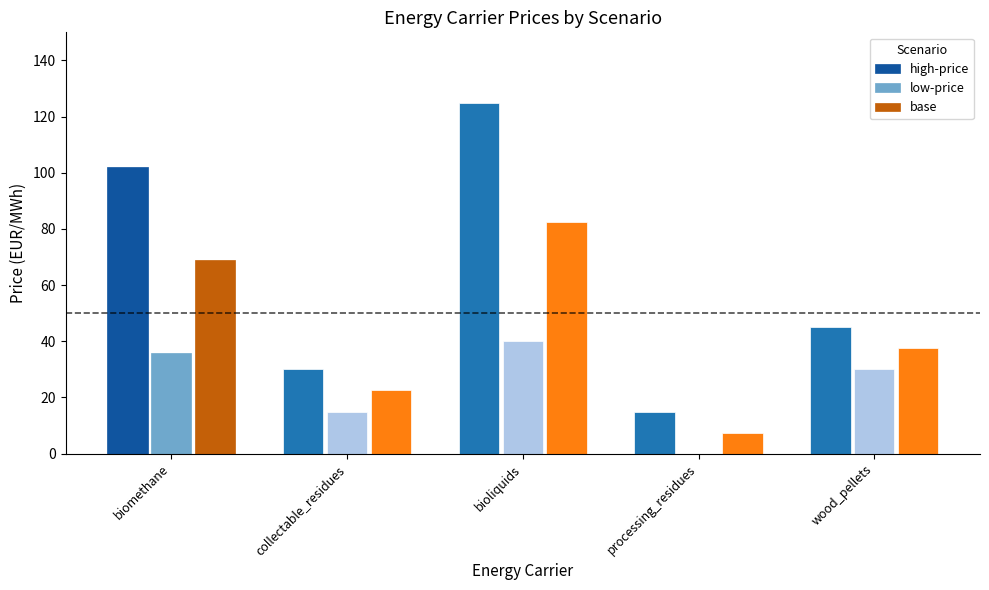

Between biomethane and collectable_residues, which series saw the biggest shift?

high-price